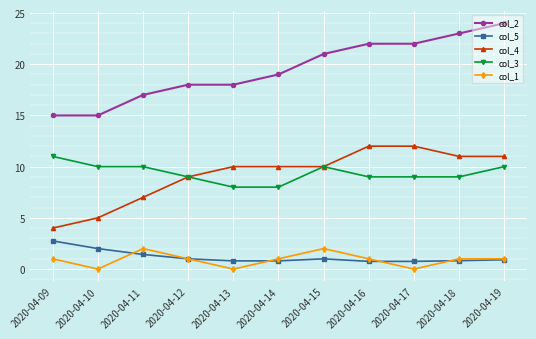

What is the value of the col_2 point at the 6th from the left?

19.0